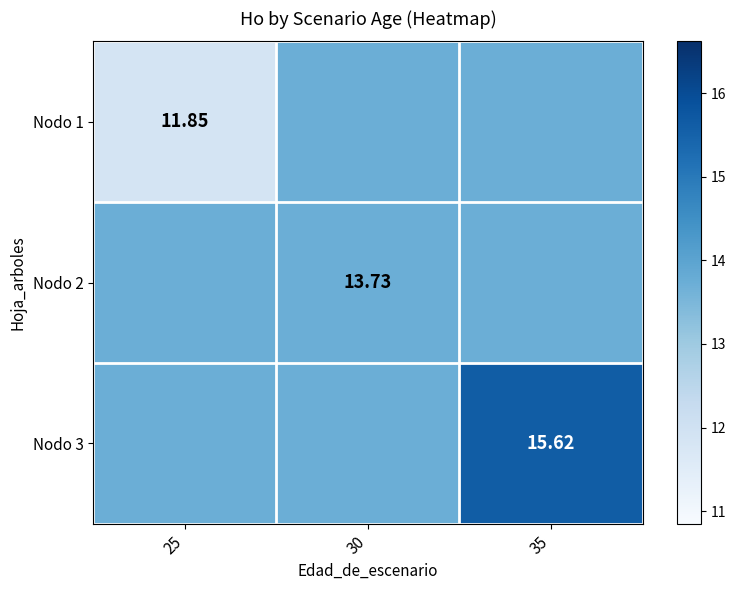

Rank the series at 30 from lowest to highest value.

Nodo 2, Nodo 1, Nodo 3